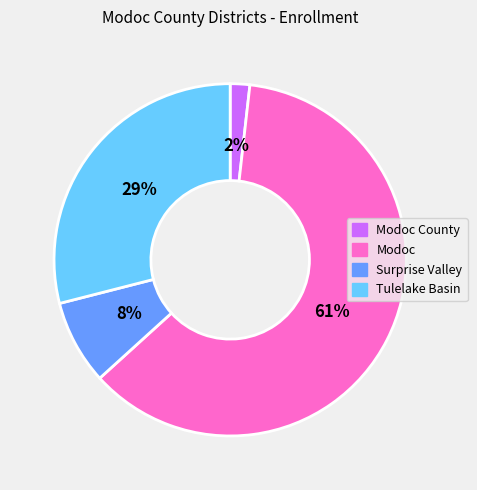

How many slices are in this pie chart?

4